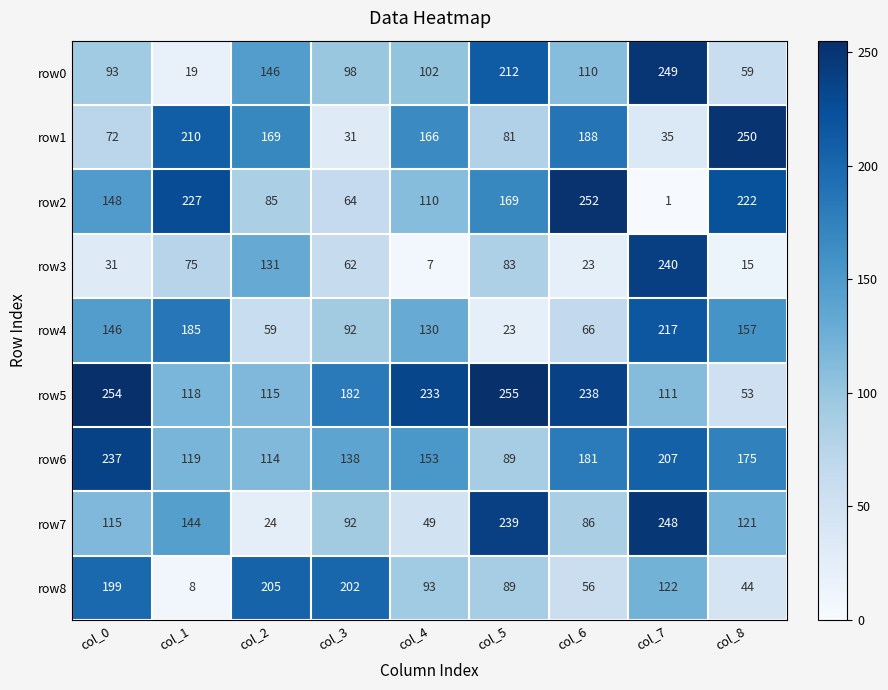

How many distinct data groups are displayed?

9